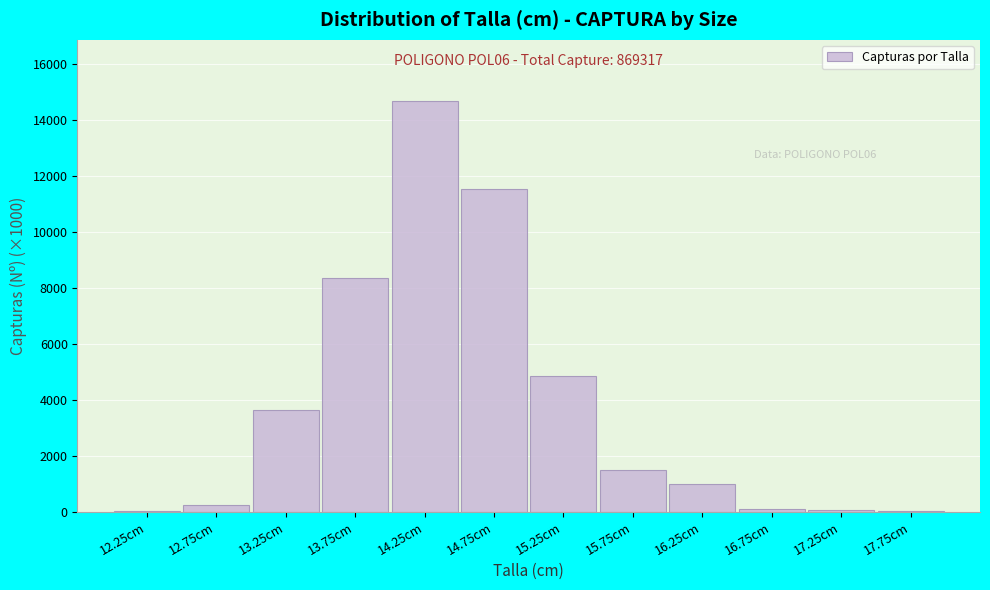

Where is the data nearest to the value 7340?

13.75cm